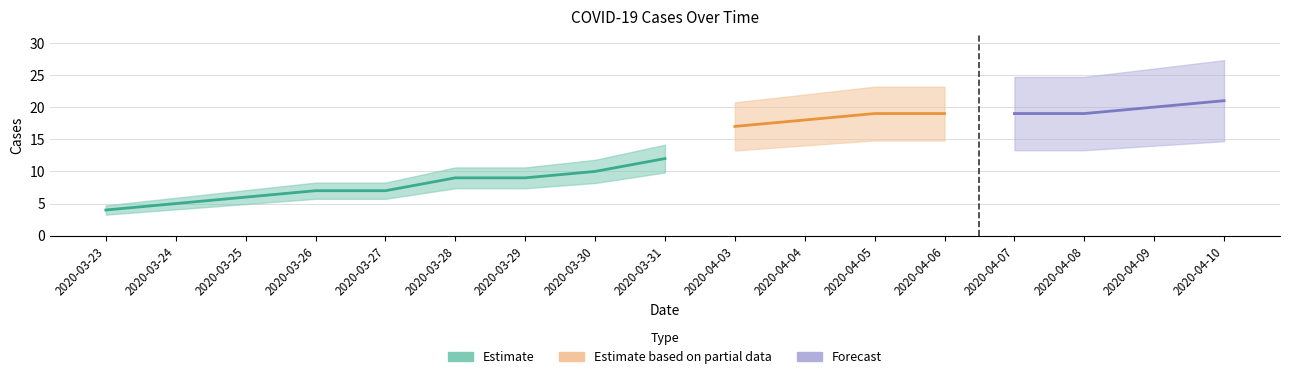

True or false: the data has more than 1 interior local peaks.

False